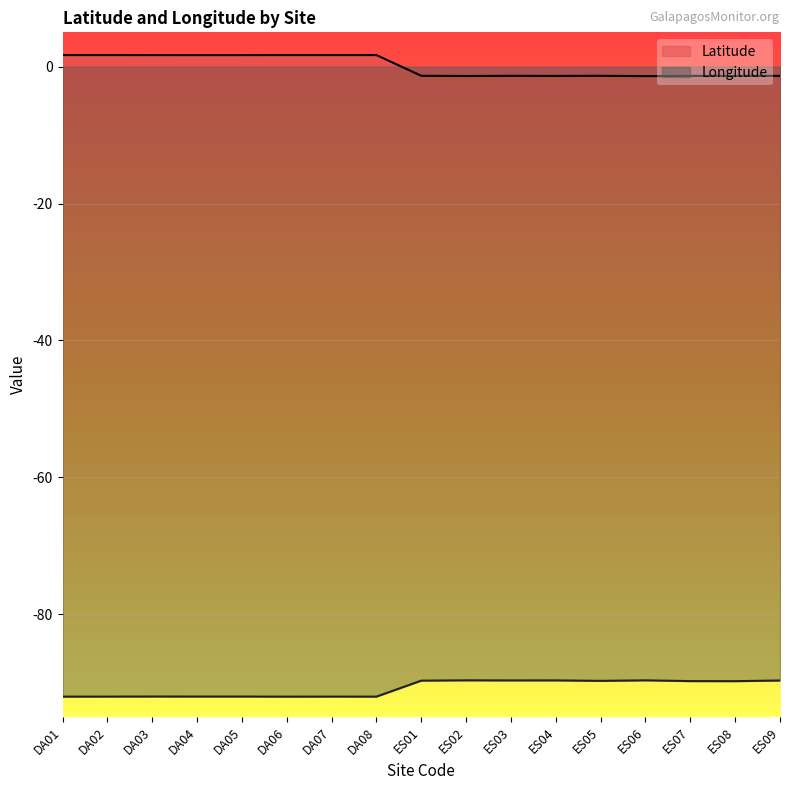

What is the label of the 3rd point from the right?

ES07